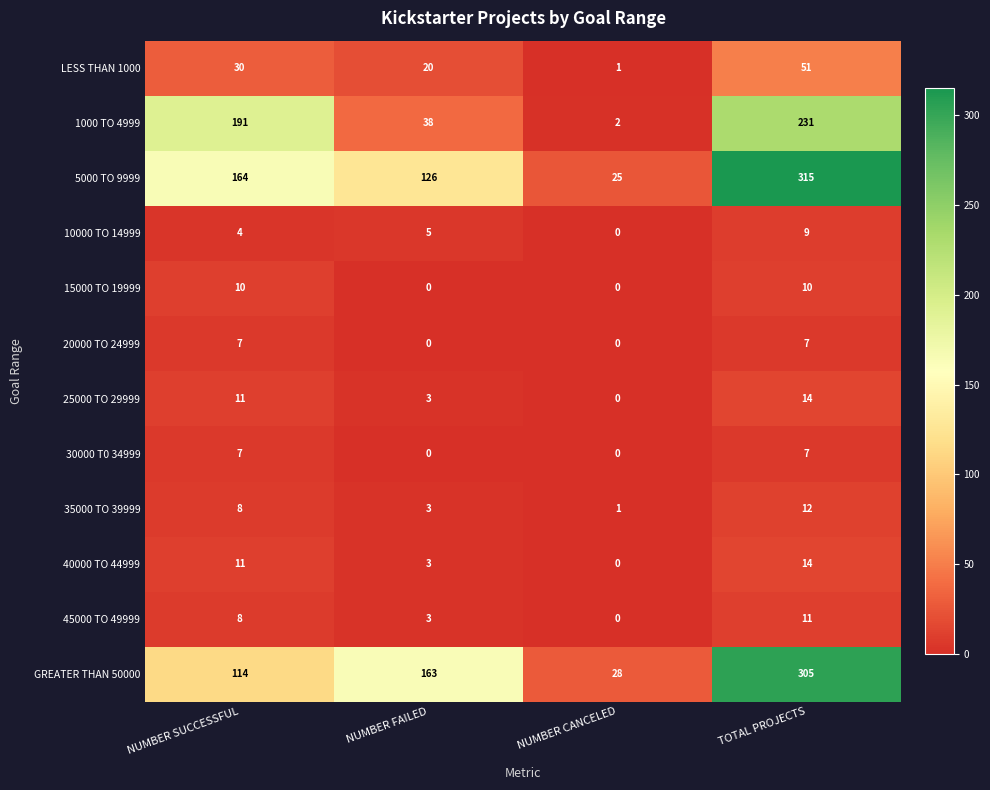

Is it true that 20000 TO 24999 equals 4 at NUMBER FAILED?

False